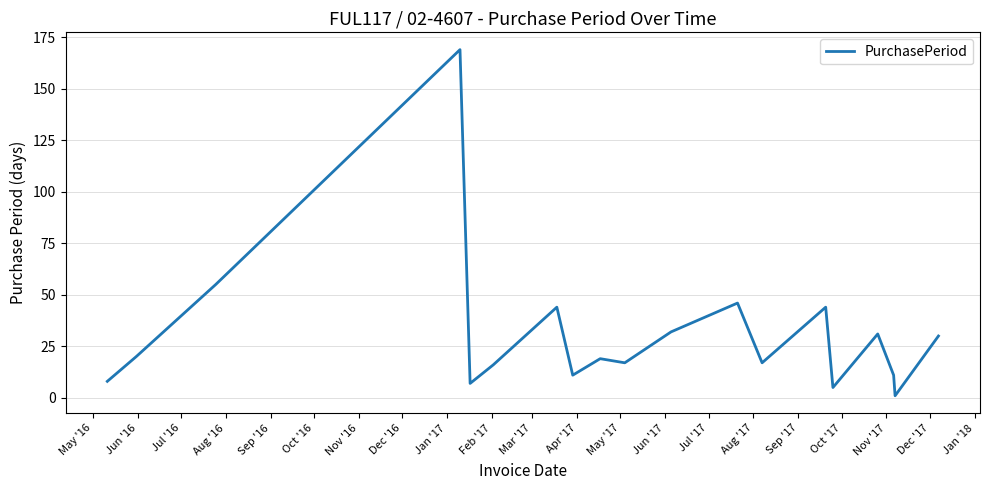

What is the average value?

31